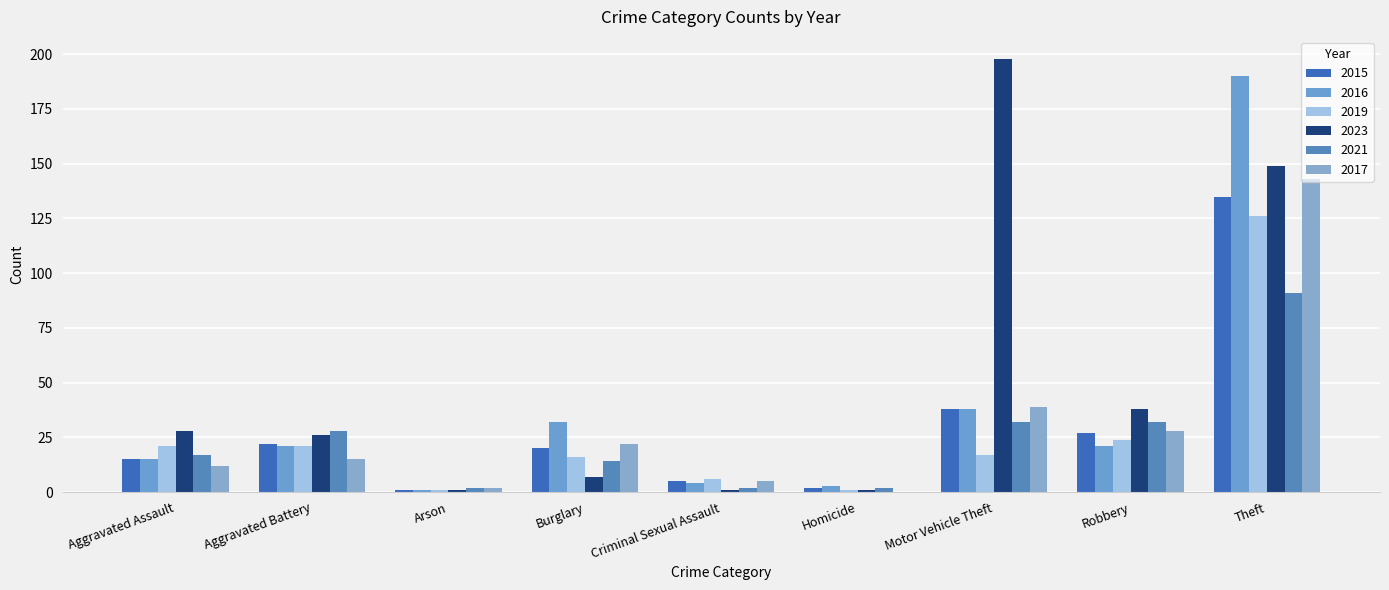

What is the sum of the 2017 values at Motor Vehicle Theft and Robbery?

67